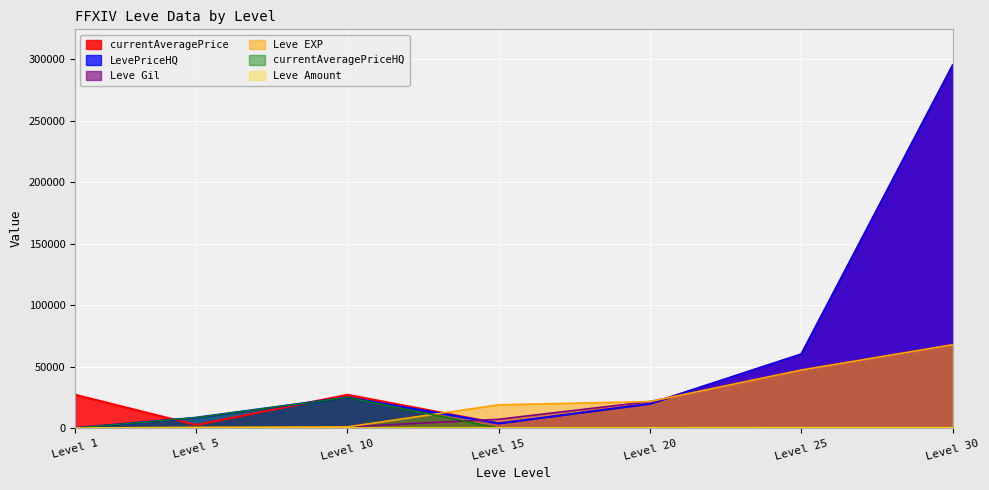

What is the difference between the maximum and minimum values in the Leve Gil series?

67570